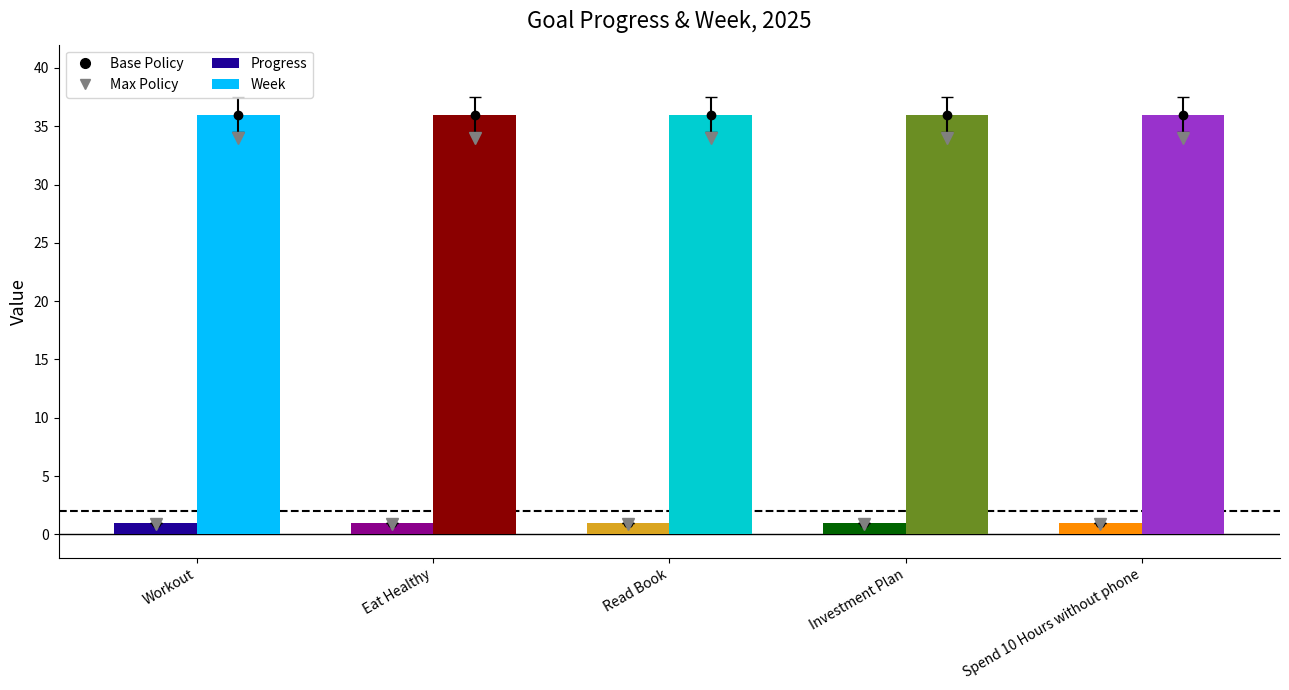

Reading left to right, what are all the values shown in this chart?

Progress: Workout=1.0	Eat Healthy=1.0	Read Book=1.0	Investment Plan=1.0	Spend 10 Hours without phone=1.0
Week: Workout=36.0	Eat Healthy=36.0	Read Book=36.0	Investment Plan=36.0	Spend 10 Hours without phone=36.0